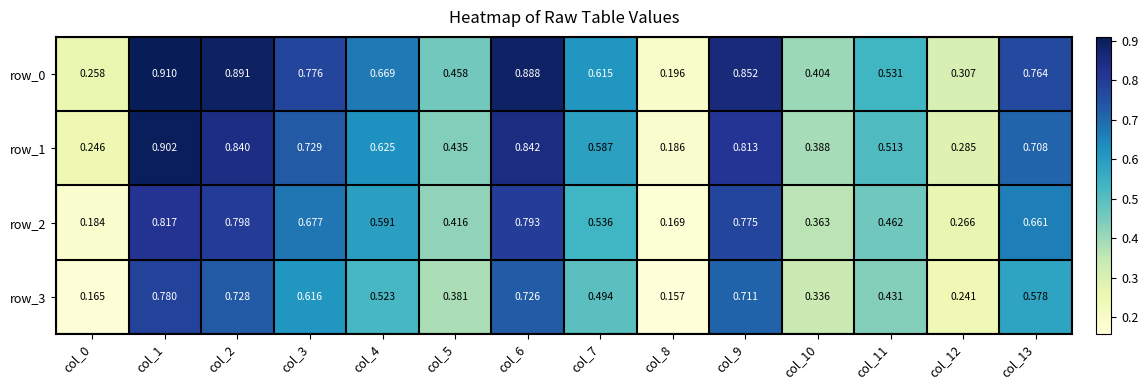

Is the value of row_3 at col_9 greater than the value of row_2 at col_8?

Yes